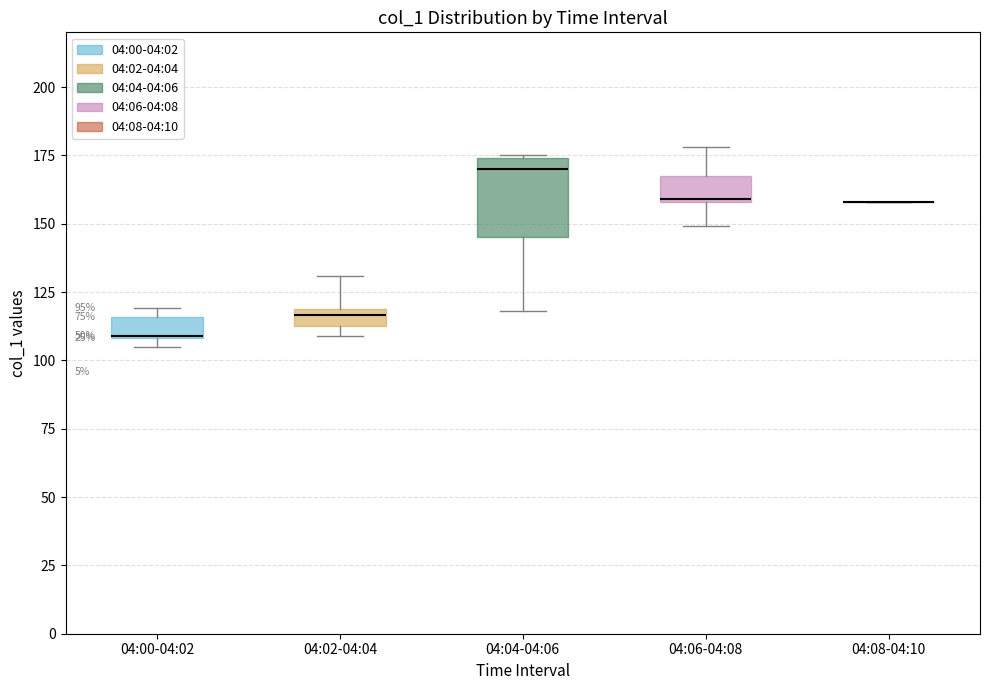

Which box is the tallest, from its lower edge to its upper edge?

04:04-04:06